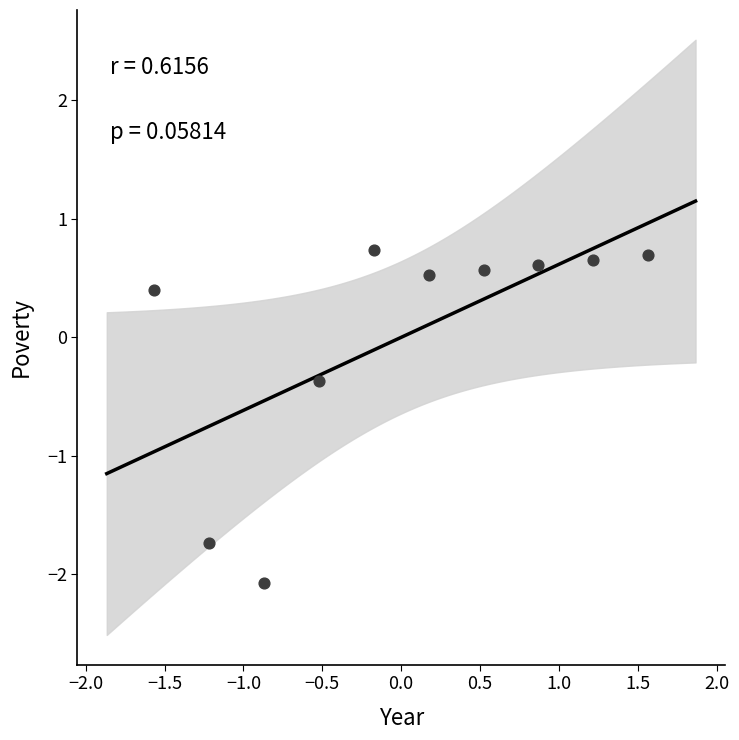

What is the range of X values (max minus min)?

3.1